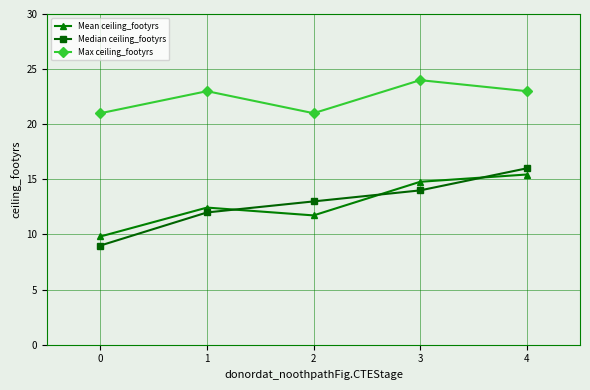

Which series has the largest range (max minus min)?

Median ceiling_footyrs